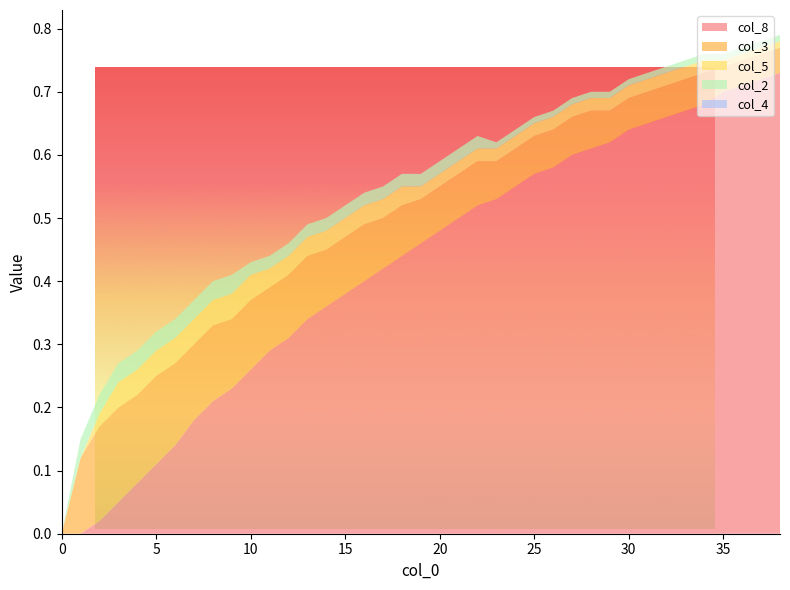

Reading left to right, what are all the values shown in this chart?

col_8: 0=0.0	1=0.0	2=0.0	3=0.1	4=0.1	5=0.1	6=0.1	7=0.2	8=0.2	9=0.2	10=0.3	11=0.3	12=0.3	13=0.3	14=0.4	15=0.4	16=0.4	17=0.4	18=0.4	19=0.5	20=0.5	21=0.5	22=0.5	23=0.5	24=0.6	25=0.6	26=0.6	27=0.6	28=0.6	29=0.6	30=0.6	31=0.7	32=0.7	33=0.7	34=0.7	35=0.7	36=0.7	37=0.7	38=0.7
col_3: 0=0.0	1=0.1	2=0.1	3=0.1	4=0.1	5=0.1	6=0.1	7=0.1	8=0.1	9=0.1	10=0.1	11=0.1	12=0.1	13=0.1	14=0.1	15=0.1	16=0.1	17=0.1	18=0.1	19=0.1	20=0.1	21=0.1	22=0.1	23=0.1	24=0.1	25=0.1	26=0.1	27=0.1	28=0.1	29=0.1	30=0.1	31=0.1	32=0.1	33=0.1	34=0.1	35=0.0	36=0.0	37=0.0	38=0.0
col_5: 0=0.0	1=0.0	2=0.0	3=0.0	4=0.0	5=0.0	6=0.0	7=0.0	8=0.0	9=0.0	10=0.0	11=0.0	12=0.0	13=0.0	14=0.0	15=0.0	16=0.0	17=0.0	18=0.0	19=0.0	20=0.0	21=0.0	22=0.0	23=0.0	24=0.0	25=0.0	26=0.0	27=0.0	28=0.0	29=0.0	30=0.0	31=0.0	32=0.0	33=0.0	34=0.0	35=0.0	36=0.0	37=0.0	38=0.0
col_2: 0=0.0	1=0.0	2=0.0	3=0.0	4=0.0	5=0.0	6=0.0	7=0.0	8=0.0	9=0.0	10=0.0	11=0.0	12=0.0	13=0.0	14=0.0	15=0.0	16=0.0	17=0.0	18=0.0	19=0.0	20=0.0	21=0.0	22=0.0	23=0.0	24=0.0	25=0.0	26=0.0	27=0.0	28=0.0	29=0.0	30=0.0	31=0.0	32=0.0	33=0.0	34=0.0	35=0.0	36=0.0	37=0.0	38=0.0
col_4: 0=0.0	1=0.0	2=0.0	3=0.0	4=0.0	5=0.0	6=0.0	7=0.0	8=0.0	9=0.0	10=0.0	11=0.0	12=0.0	13=0.0	14=0.0	15=0.0	16=0.0	17=0.0	18=0.0	19=0.0	20=0.0	21=0.0	22=0.0	23=0.0	24=0.0	25=0.0	26=0.0	27=0.0	28=0.0	29=0.0	30=0.0	31=0.0	32=0.0	33=0.0	34=0.0	35=0.0	36=0.0	37=0.0	38=0.0